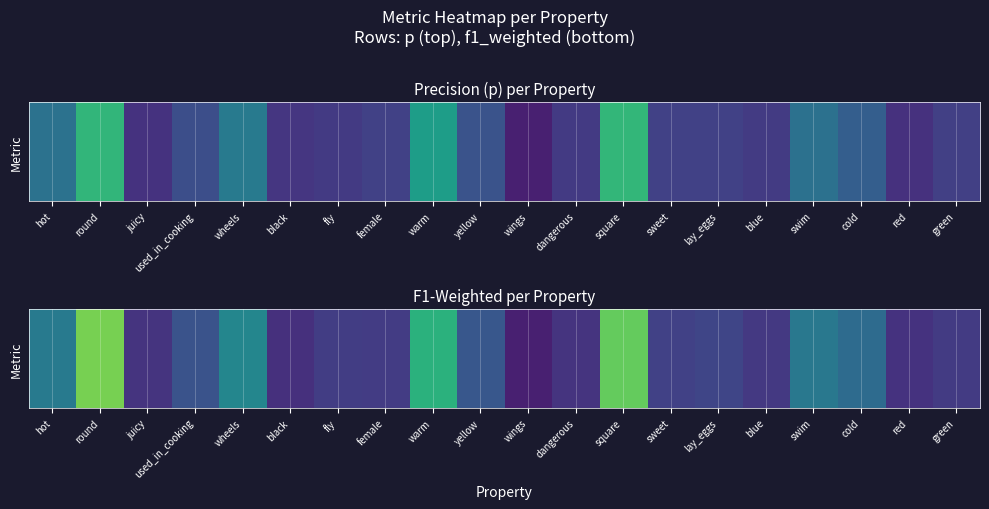

Where is the data nearest to the value 0?

wings